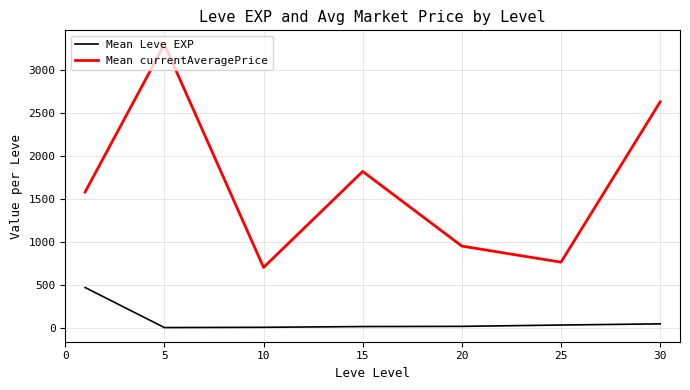

Which series has the largest total across all categories?

Mean currentAveragePrice